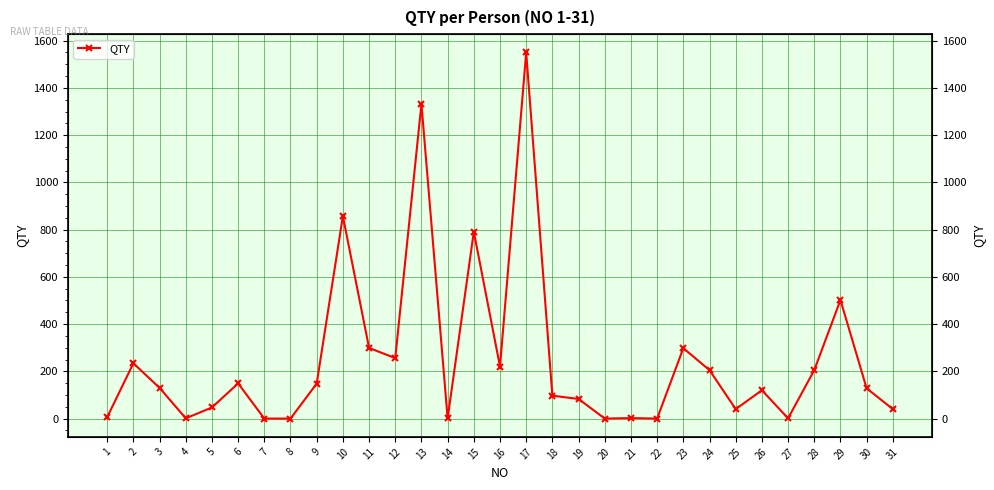

What is the difference between the maximum and minimum values?

1550